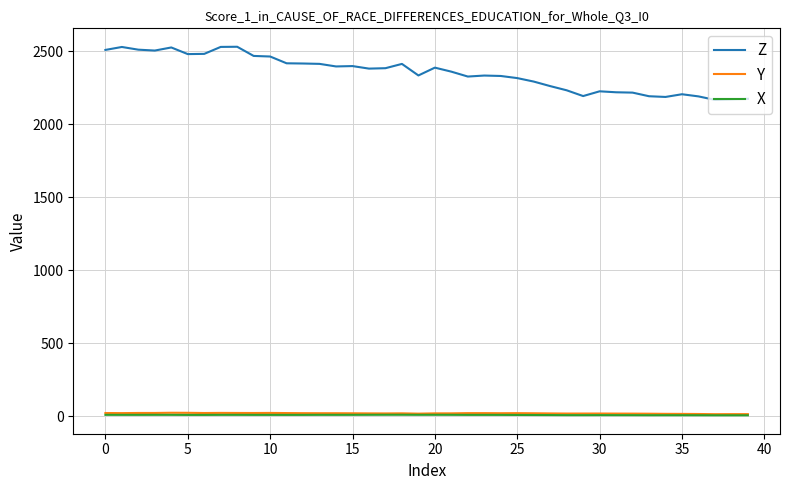

What is the greatest value displayed?

2529.8